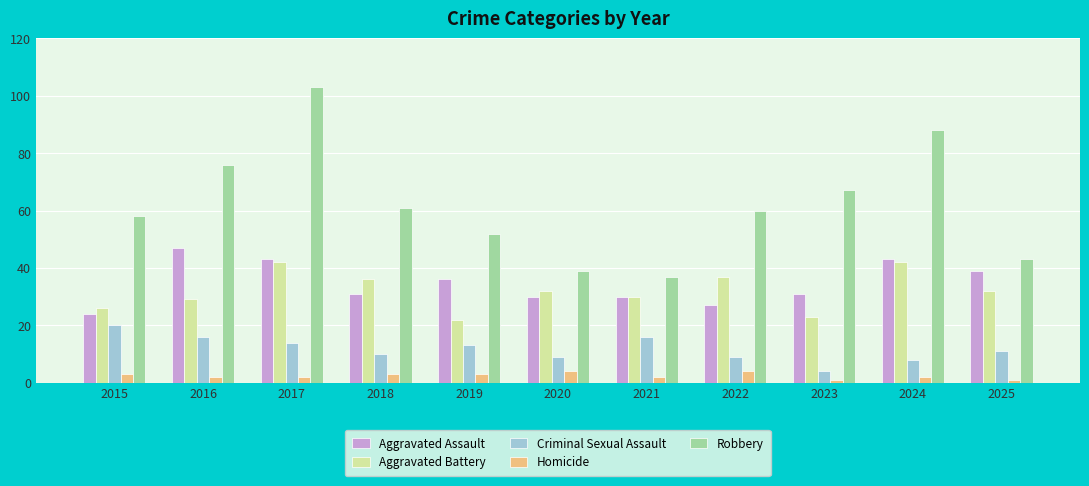

What is the total value across all series at 2017?

204